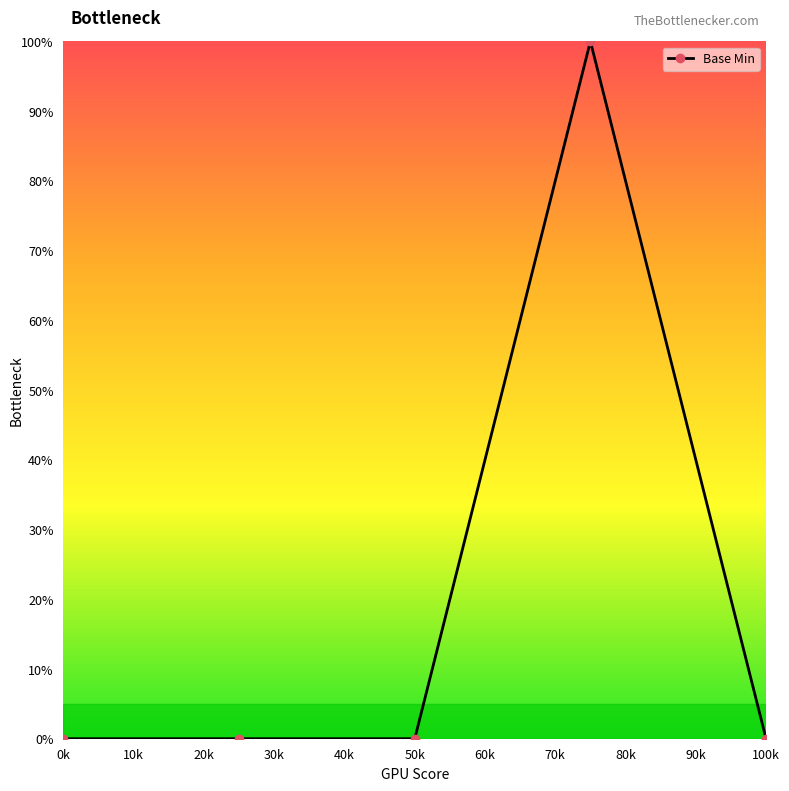

True or false: there are more than 2 points higher than both neighbors.

False